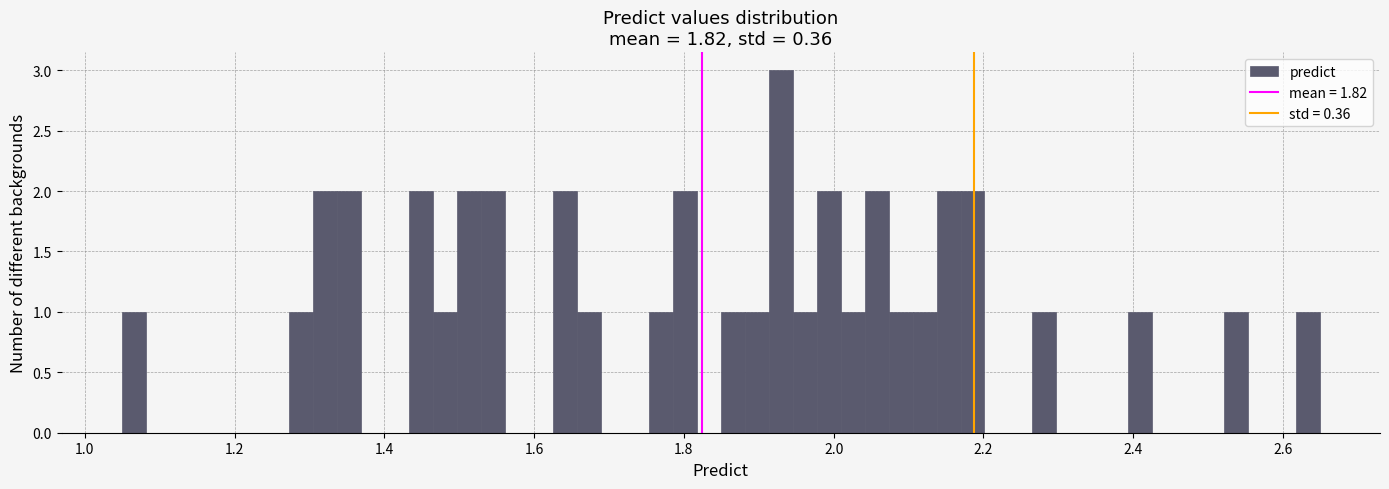

Around what value on the x-axis is the tallest bar? Give the approximate position of its centre, as read against the axis.

1.92